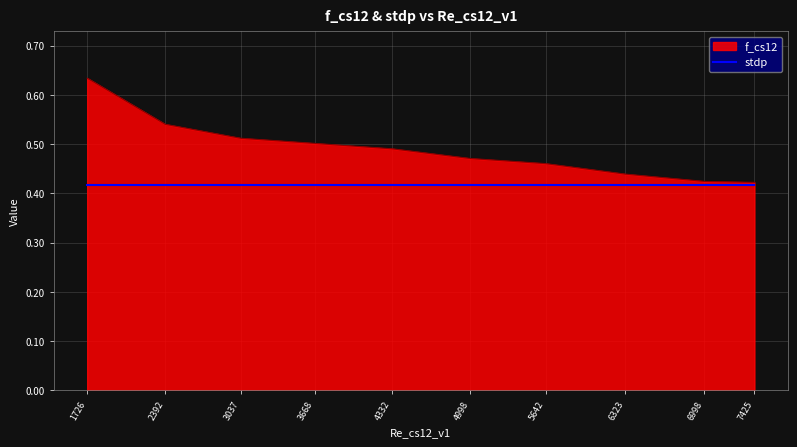

Does the chart have visible grid lines?

Yes